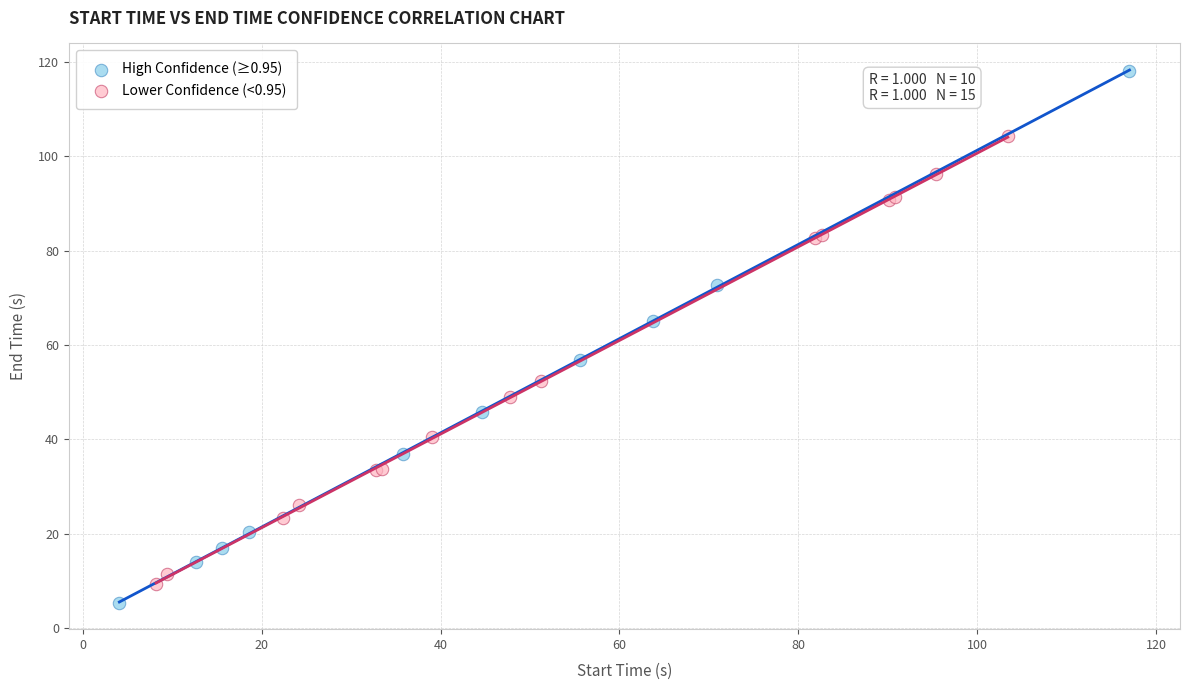

Which series has the largest Y range (max minus min)?

High Confidence (≥0.95)